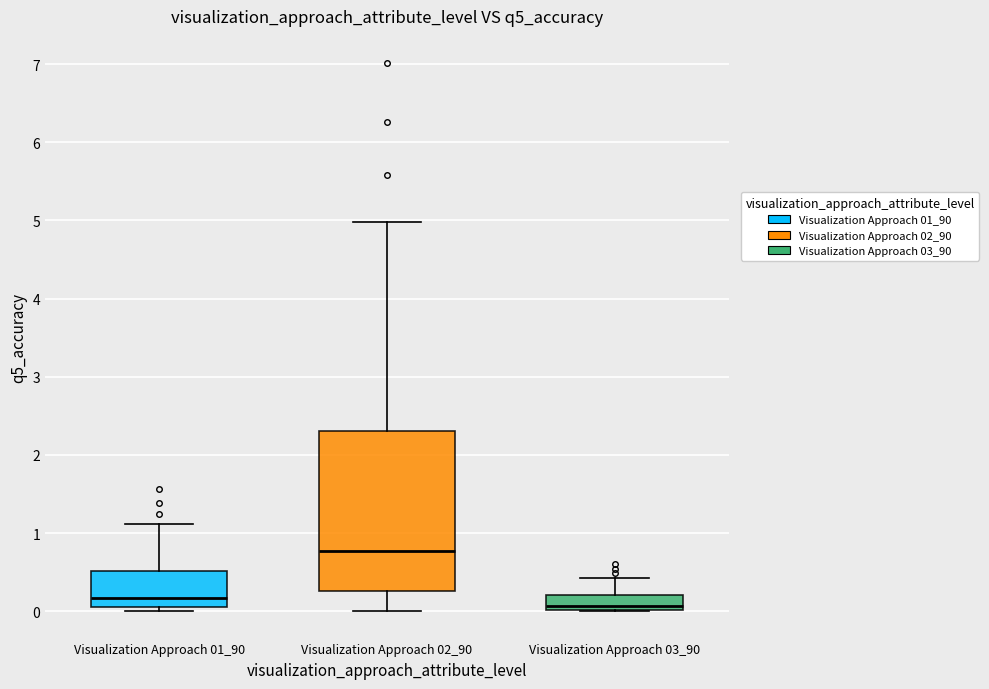

Reading left to right, transcribe this box plot: for each box, give where its median line is, the range the box spans, and where its two whiskers end, as read against the y-axis. The values are not printed on the chart, so give them approximately, as read against the axis.

Visualization Approach 01_90: median 0.2, box 0.1 to 0.5, whiskers 0.0 to 1.1
Visualization Approach 02_90: median 0.8, box 0.3 to 2.3, whiskers 0.0 to 5.0
Visualization Approach 03_90: median 0.1, box 0.0 to 0.2, whiskers 0.0 to 0.4